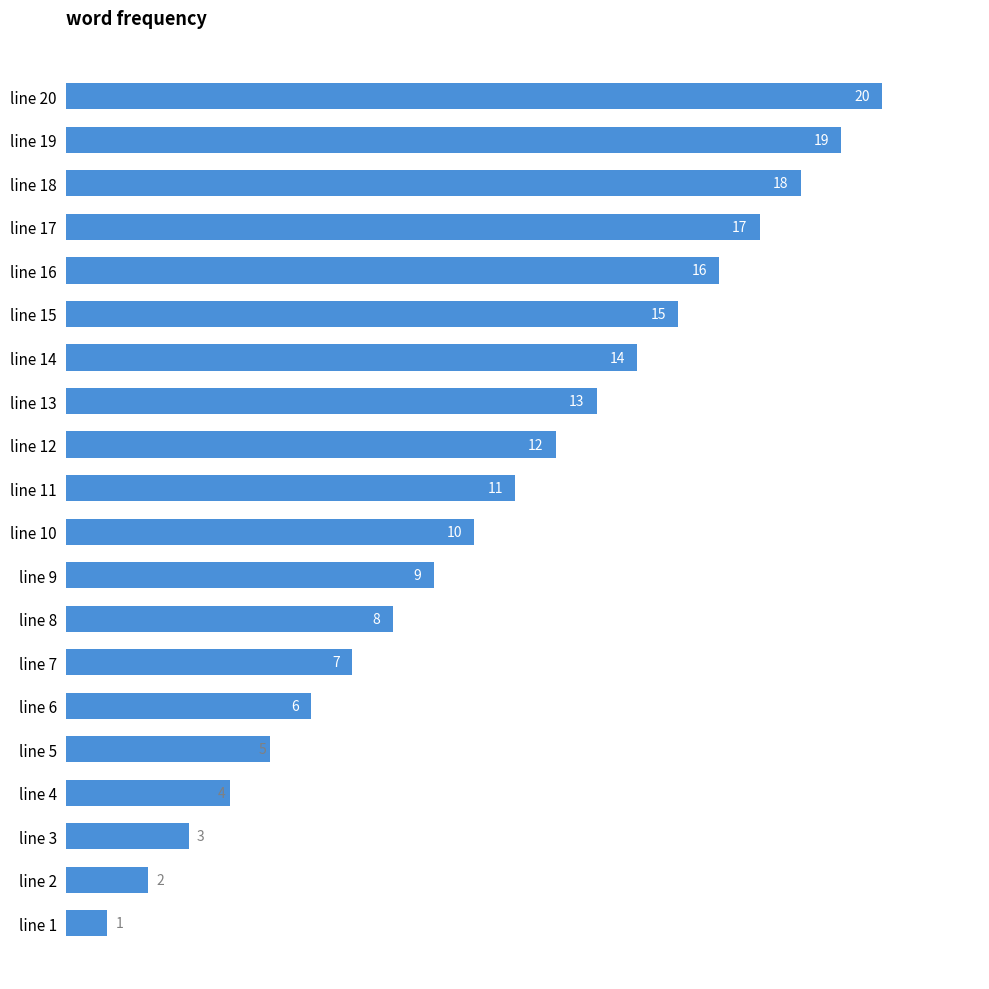

Is it true that the value at line 9 is 9?

True